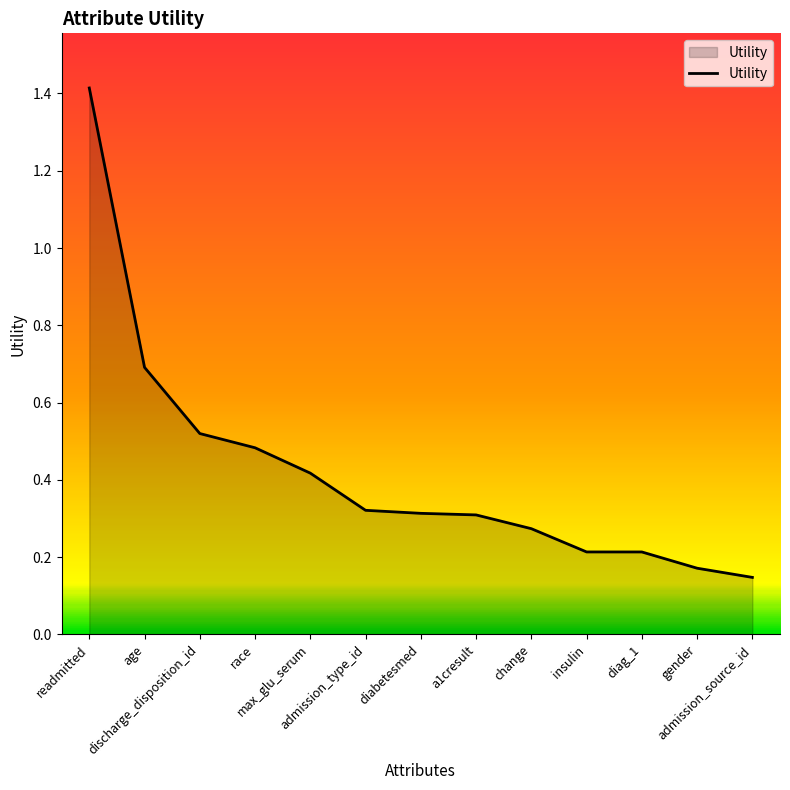

What position from the right is race?

10